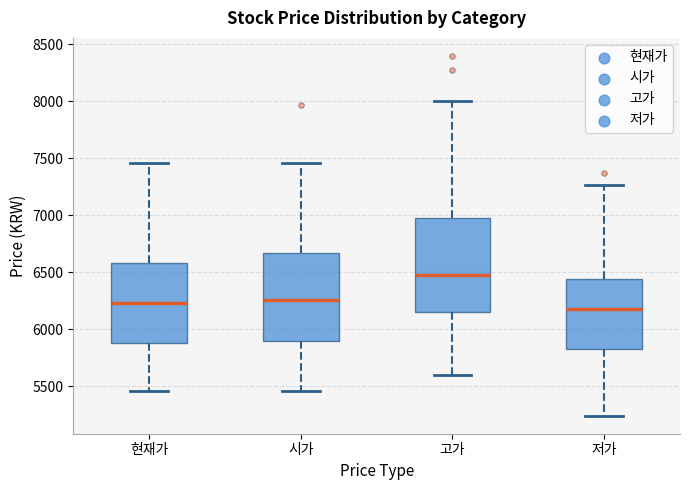

Which box has the lowest median line?

저가